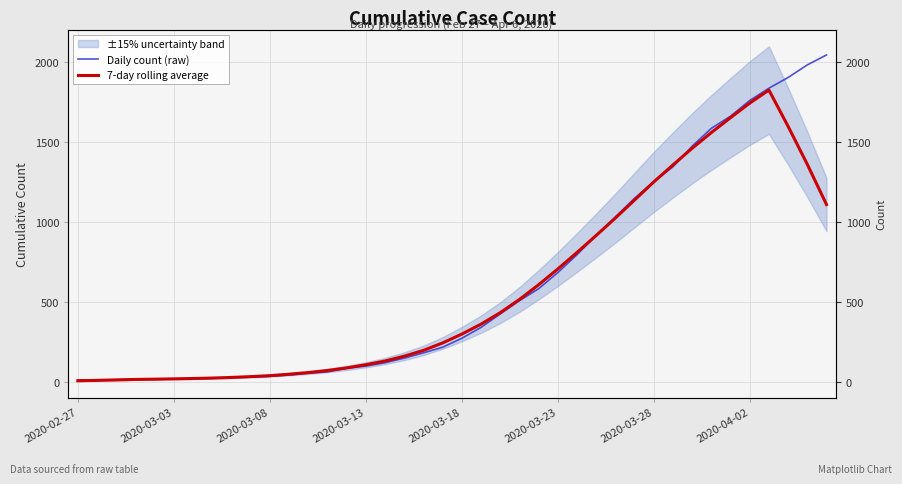

How many intersections are there between 7-day rolling average and Daily count (raw)?

4